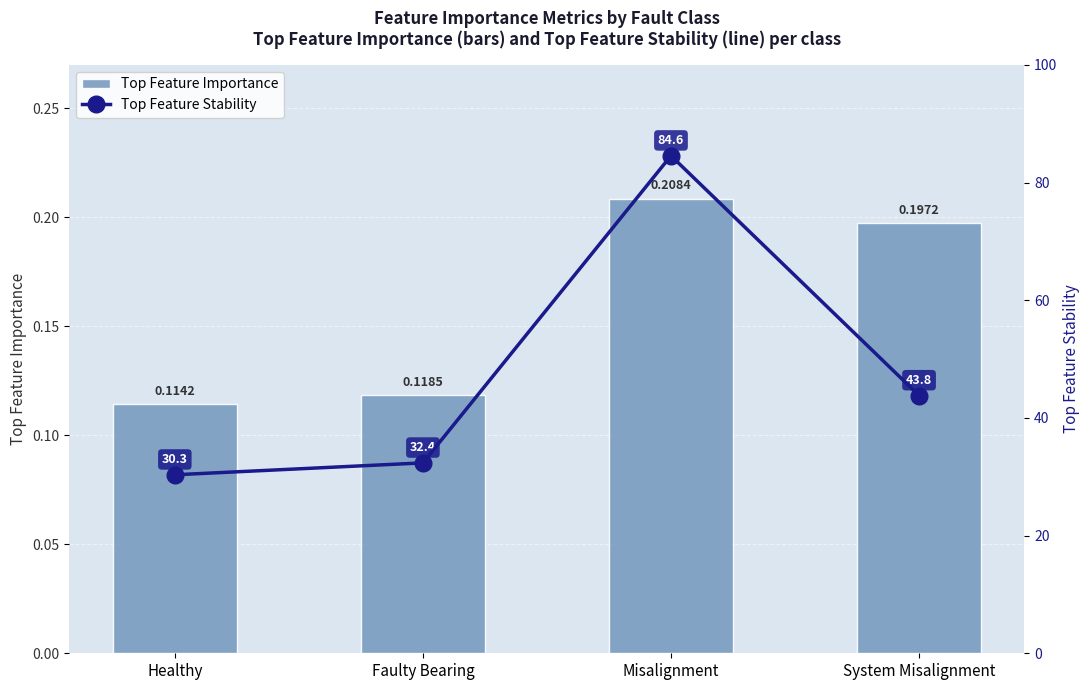

Rank the series at Faulty Bearing from lowest to highest value.

Top Feature Importance, Top Feature Stability